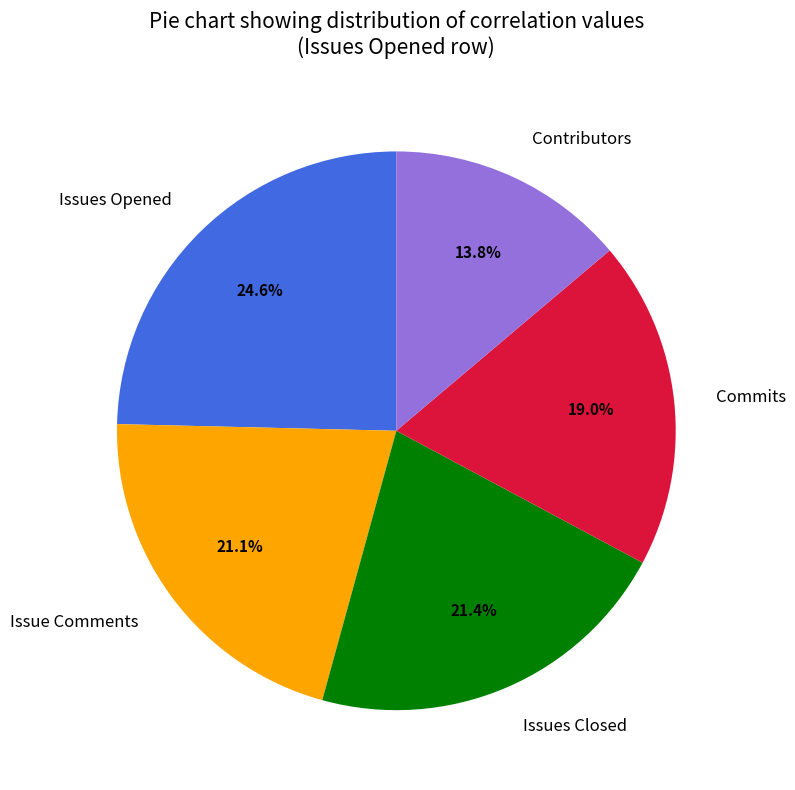

Is there any slice that represents more than half of the pie?

No